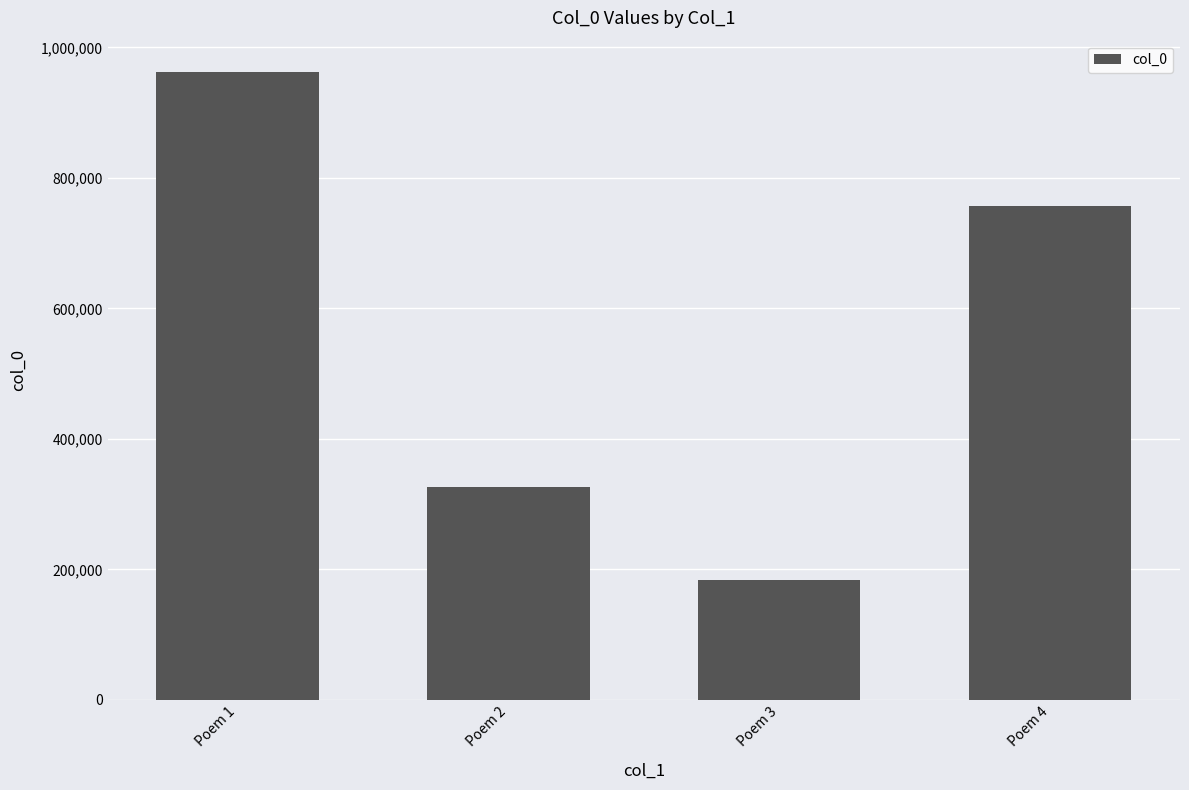

Where does the data first go above 757220?

Poem 1